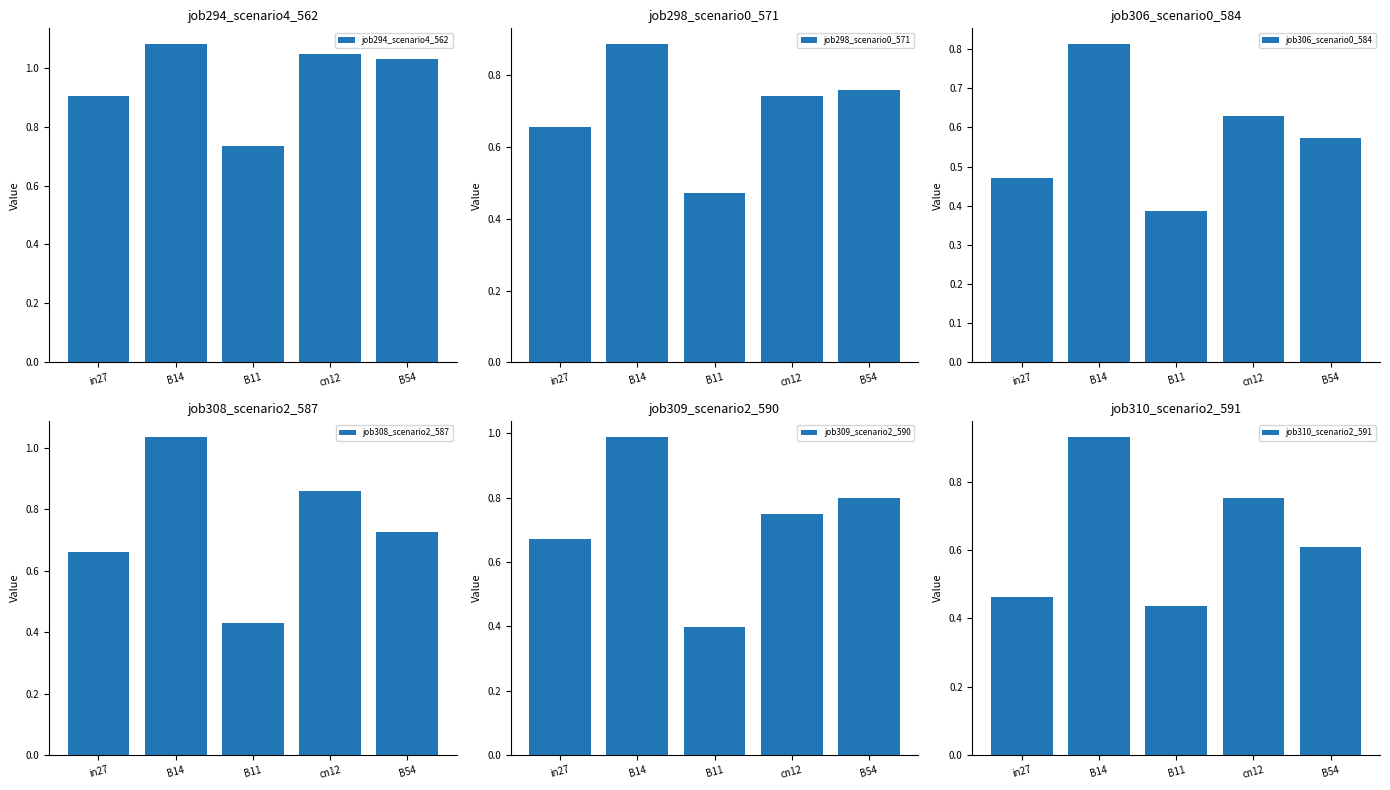

How many series are shown in this chart?

6